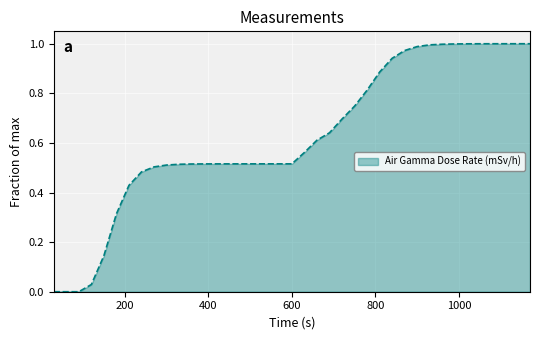

Rank the categories by value from lowest to highest.

30, 60, 90, 120, 150, 180, 210, 240, 270, 300, 330, 360, 390, 420, 450, 480, 510, 540, 570, 600, 630, 660, 690, 720, 750, 780, 810, 840, 870, 900, 930, 960, 990, 1020, 1050, 1080, 1110, 1140, 1170